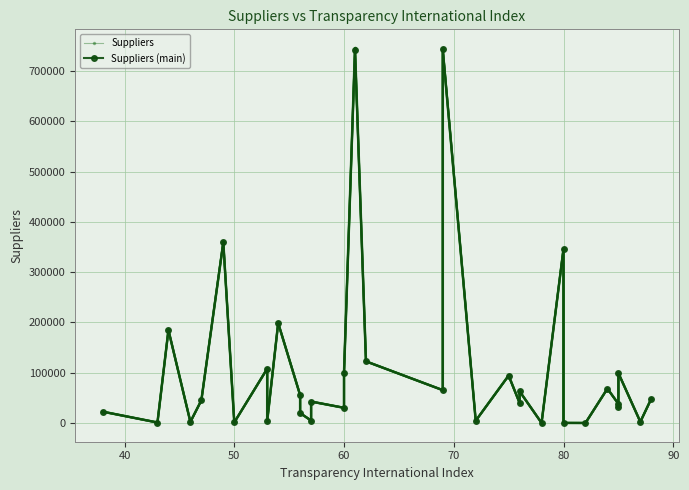

Rank the series by their average value, from highest to lowest.

Suppliers (main), Suppliers